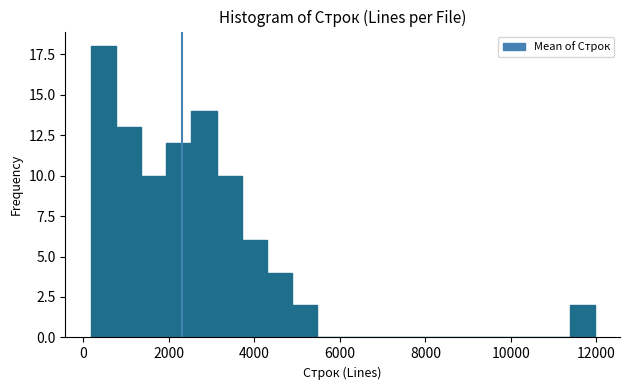

Read against the x-axis, roughly where is the centre of the tallest bar?

400